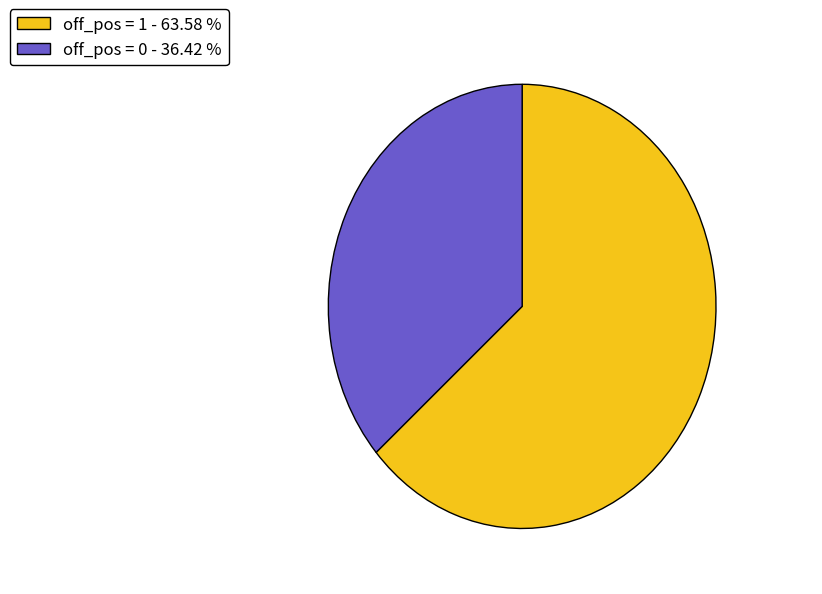

Approximately how many times larger is the value at off_pos = 0 - 36.42 % compared to off_pos = 1 - 63.58 %?

0.6